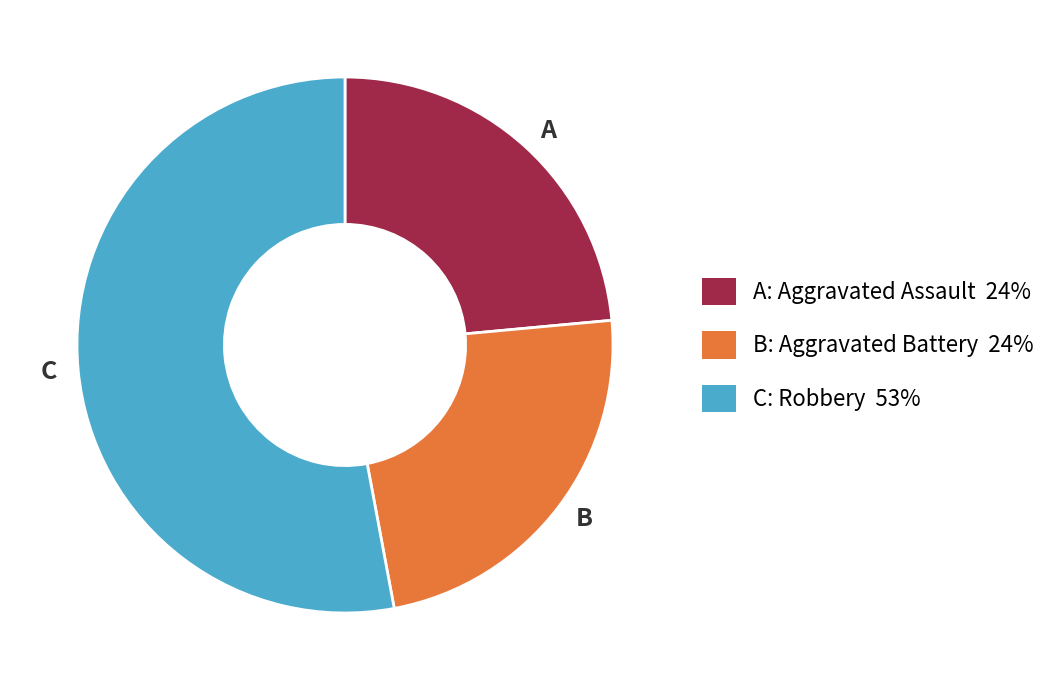

Is there any slice that represents more than half of the pie?

Yes